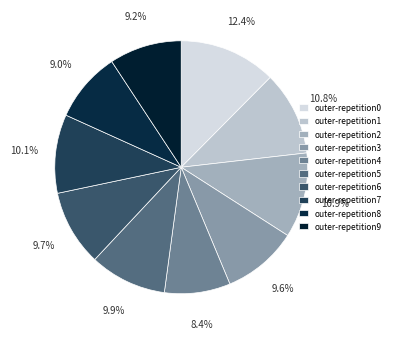

Which slice is the largest?

outer-repetition0